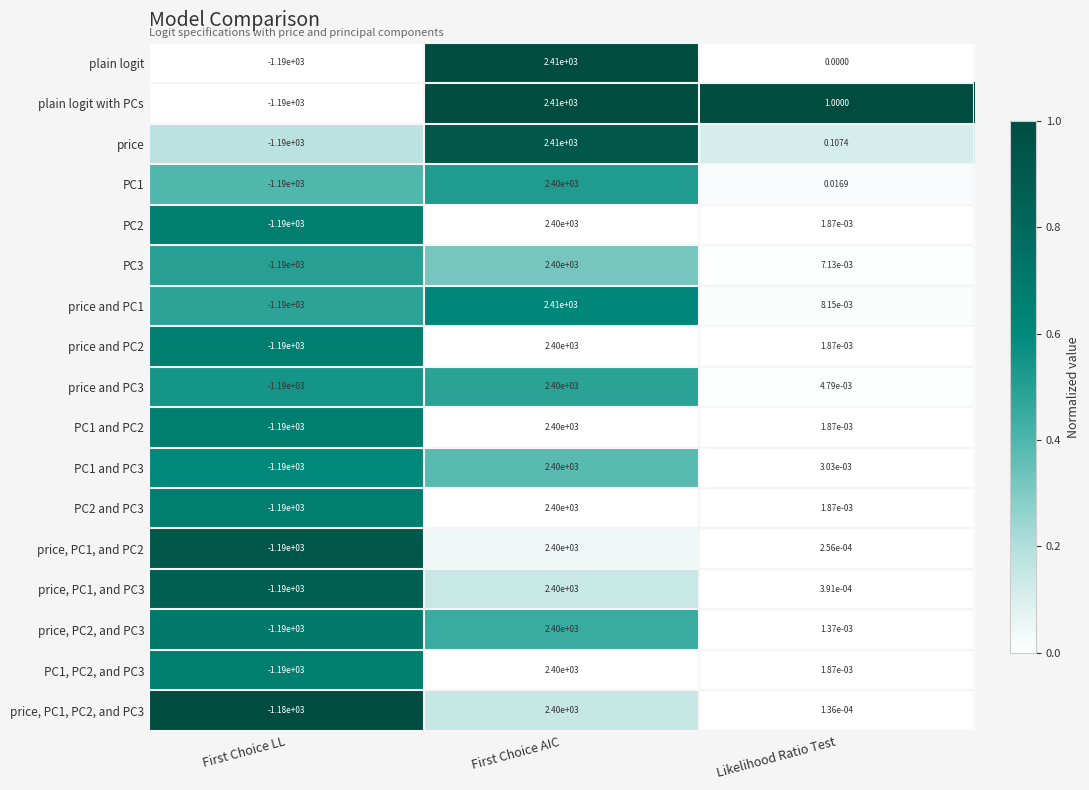

At which label does price, PC1, and PC2 first exceed 0?

First Choice AIC